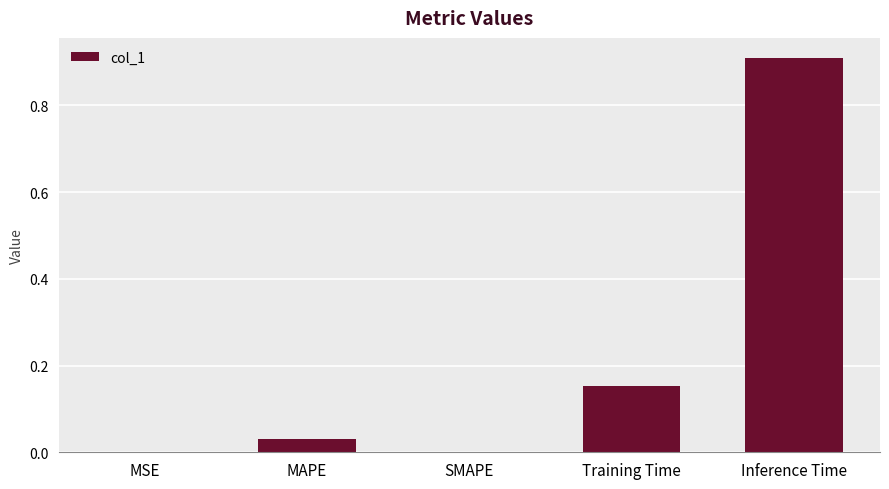

Is it true that the value at Inference Time is 0.4?

False